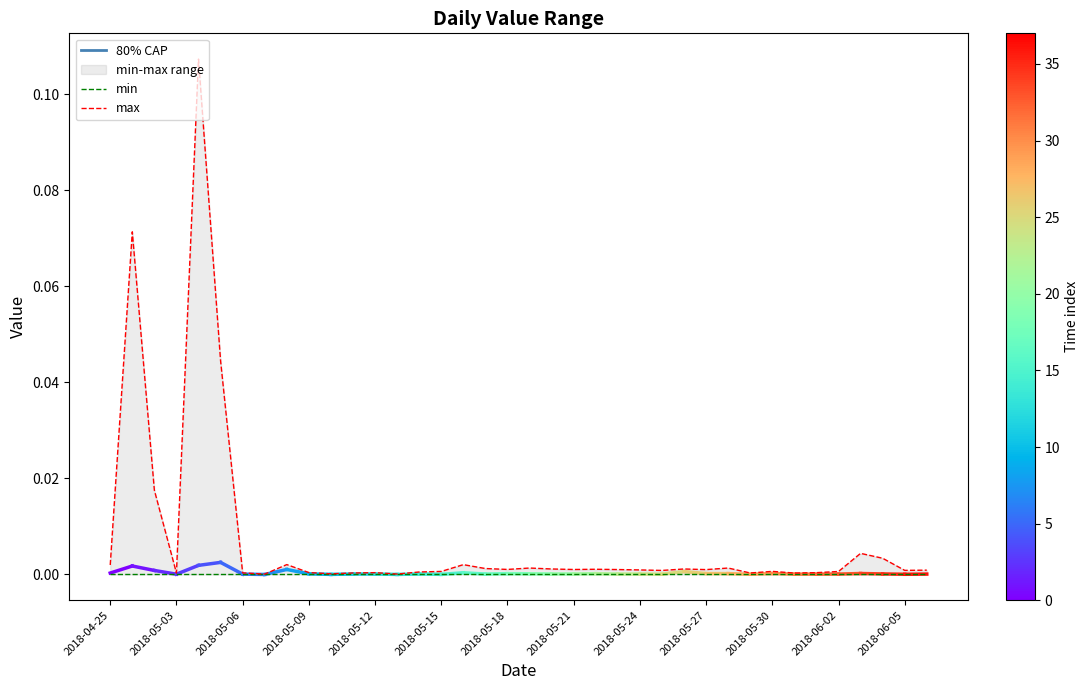

At which category does the chart reach its minimum across all series?

2018-04-25